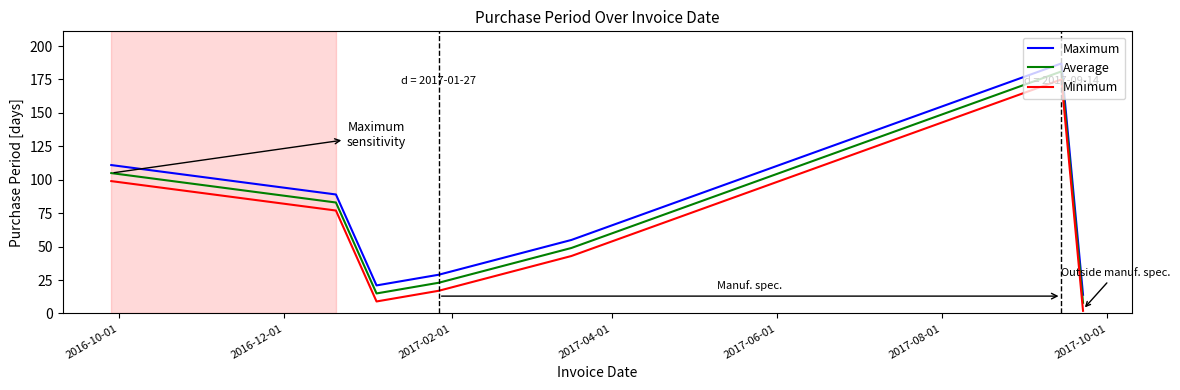

What is the difference between the second highest and second lowest values in the Minimum series?

90